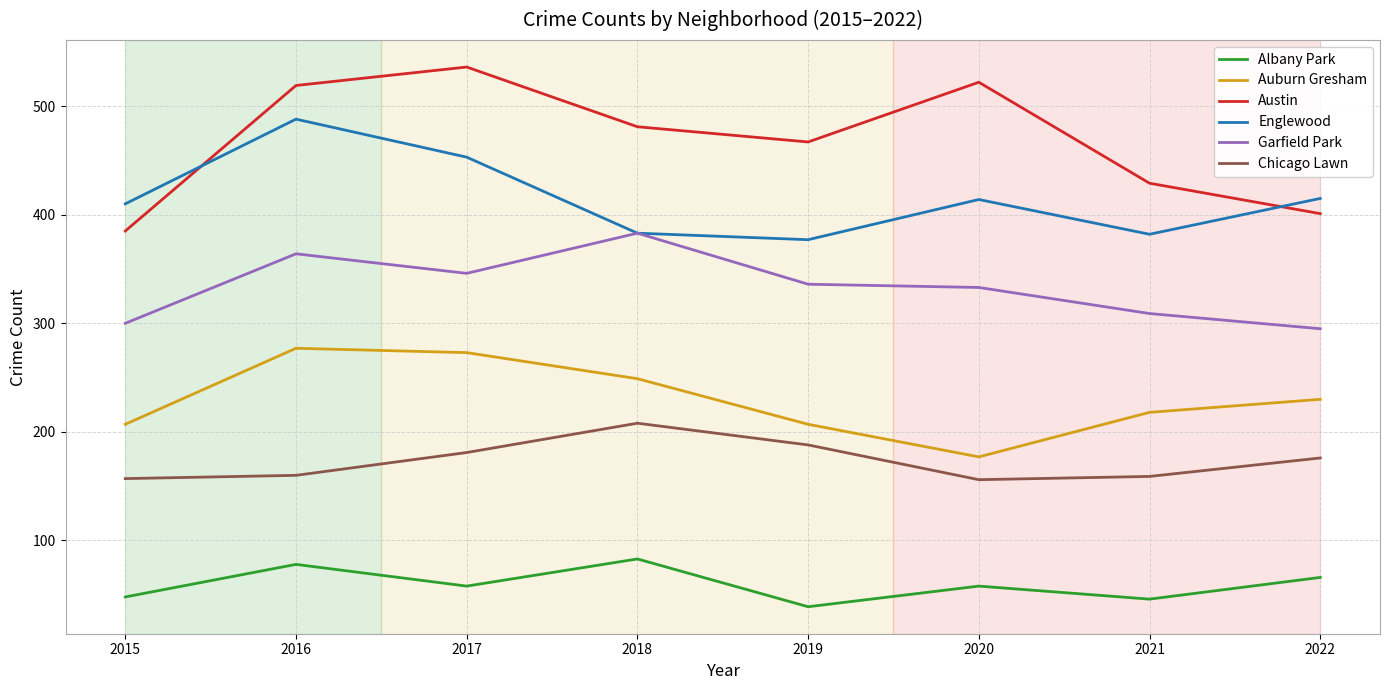

How many interior local peaks does the Englewood series have?

2